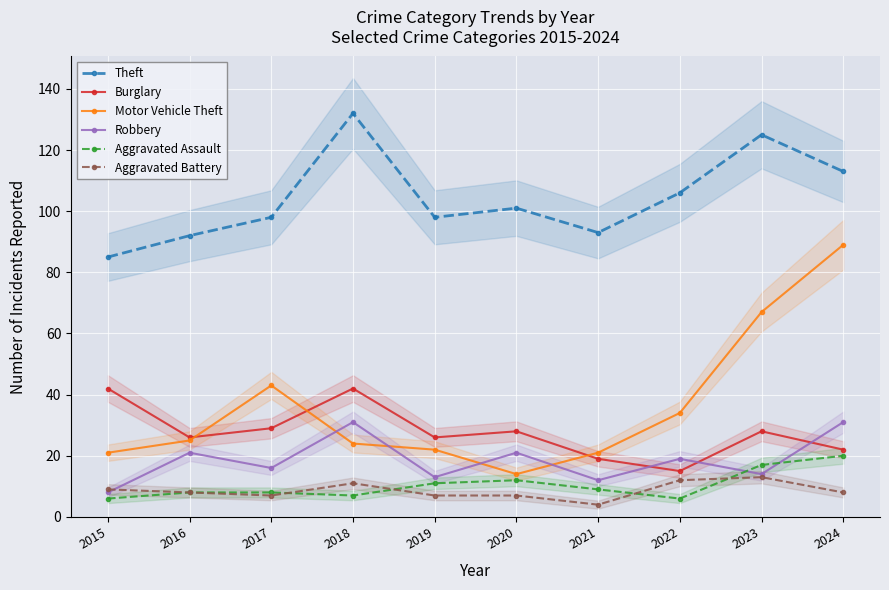

What is the difference between the Motor Vehicle Theft values at 2023 and 2017?

24